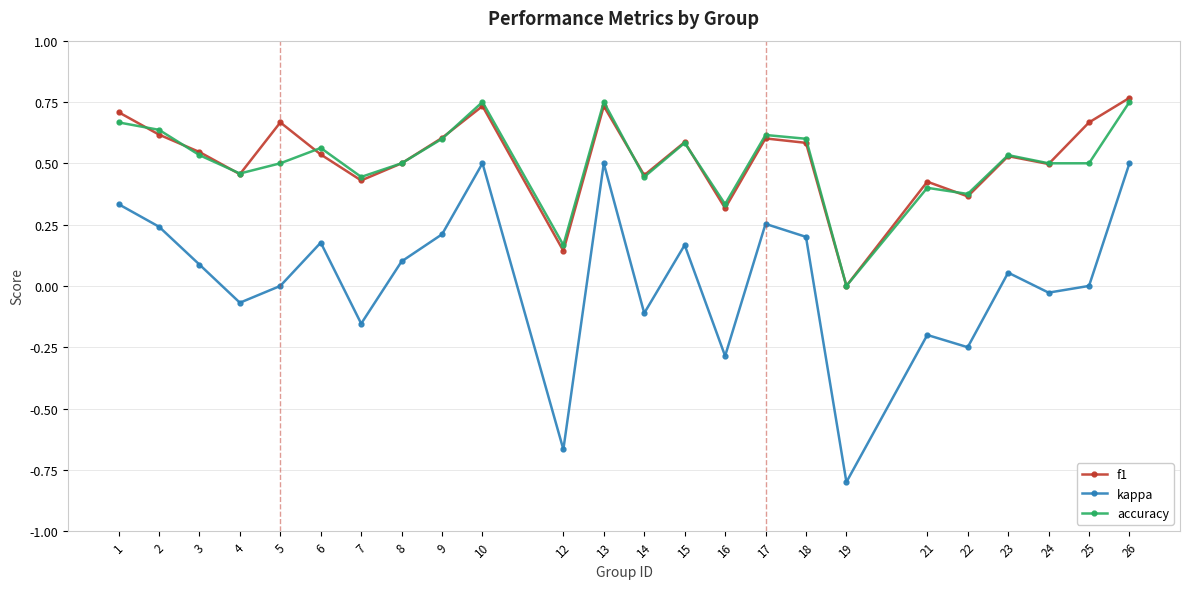

The accuracy series shows 0.4 at 7. True or false?

True